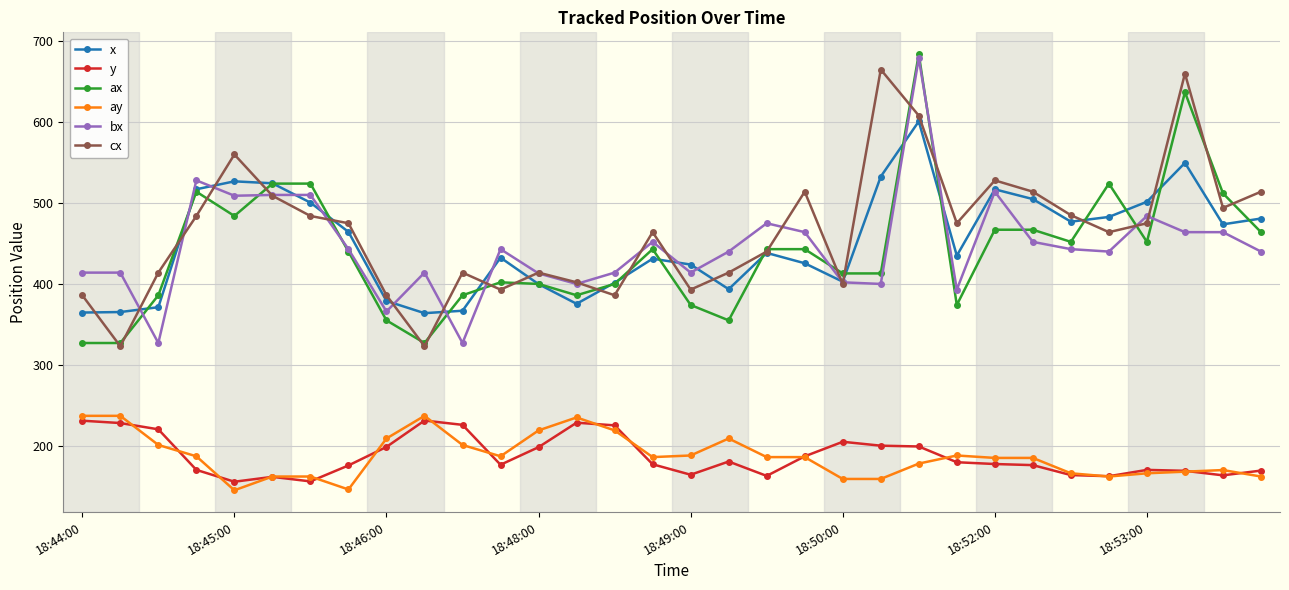

True or false: cx and ay intersect in this chart.

False